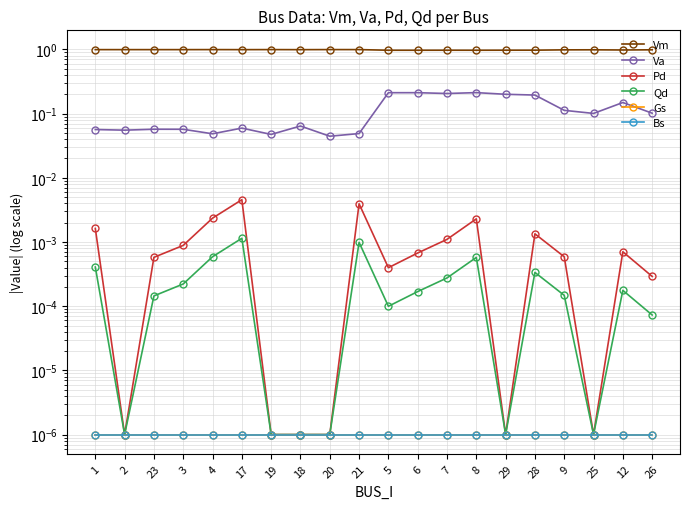

Where is Gs nearest to the value 0?

1